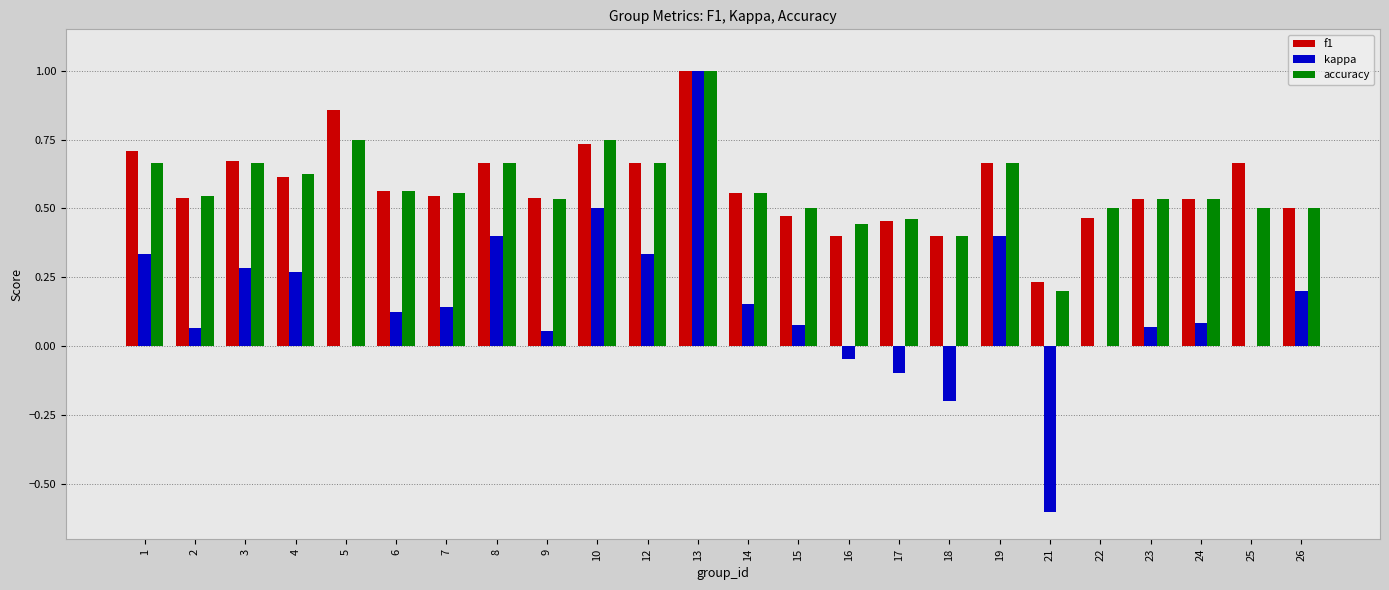

How many groups of bars are there?

24